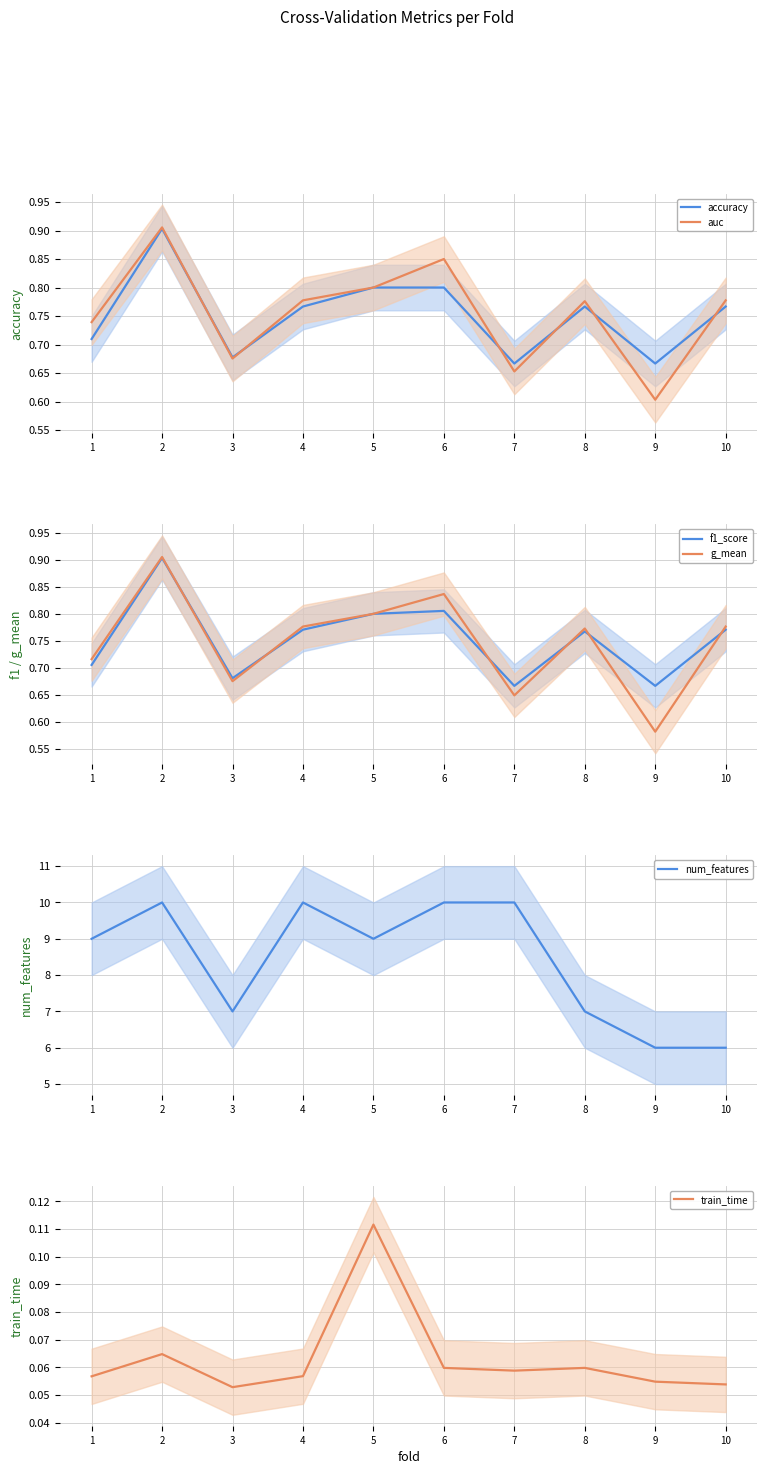

Rank the series at 3 from highest to lowest value.

num_features, f1_score, accuracy, auc, g_mean, train_time